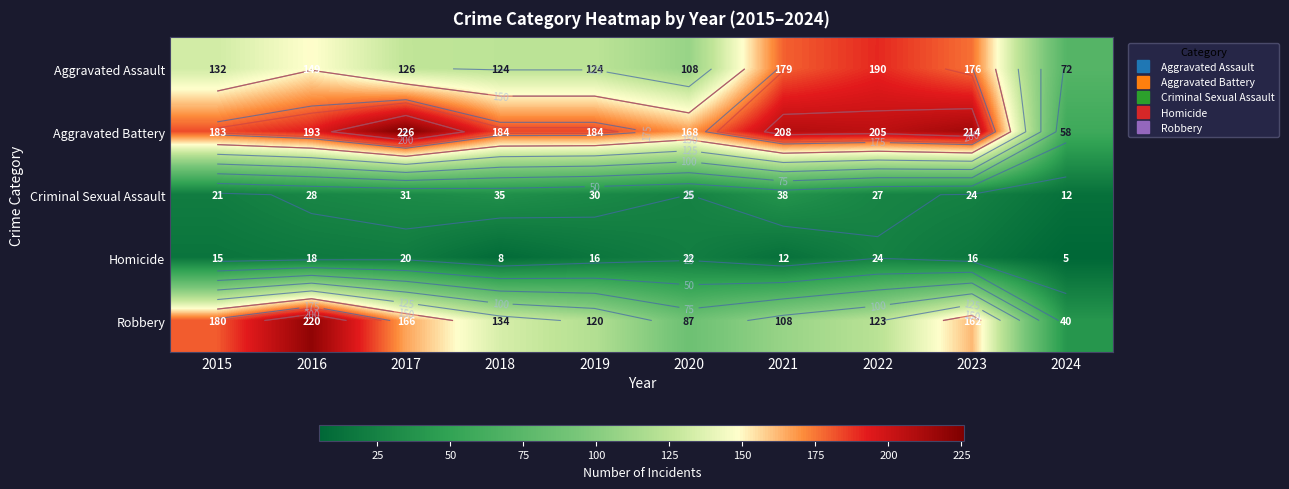

Which series has the largest total across all categories?

Aggravated Battery